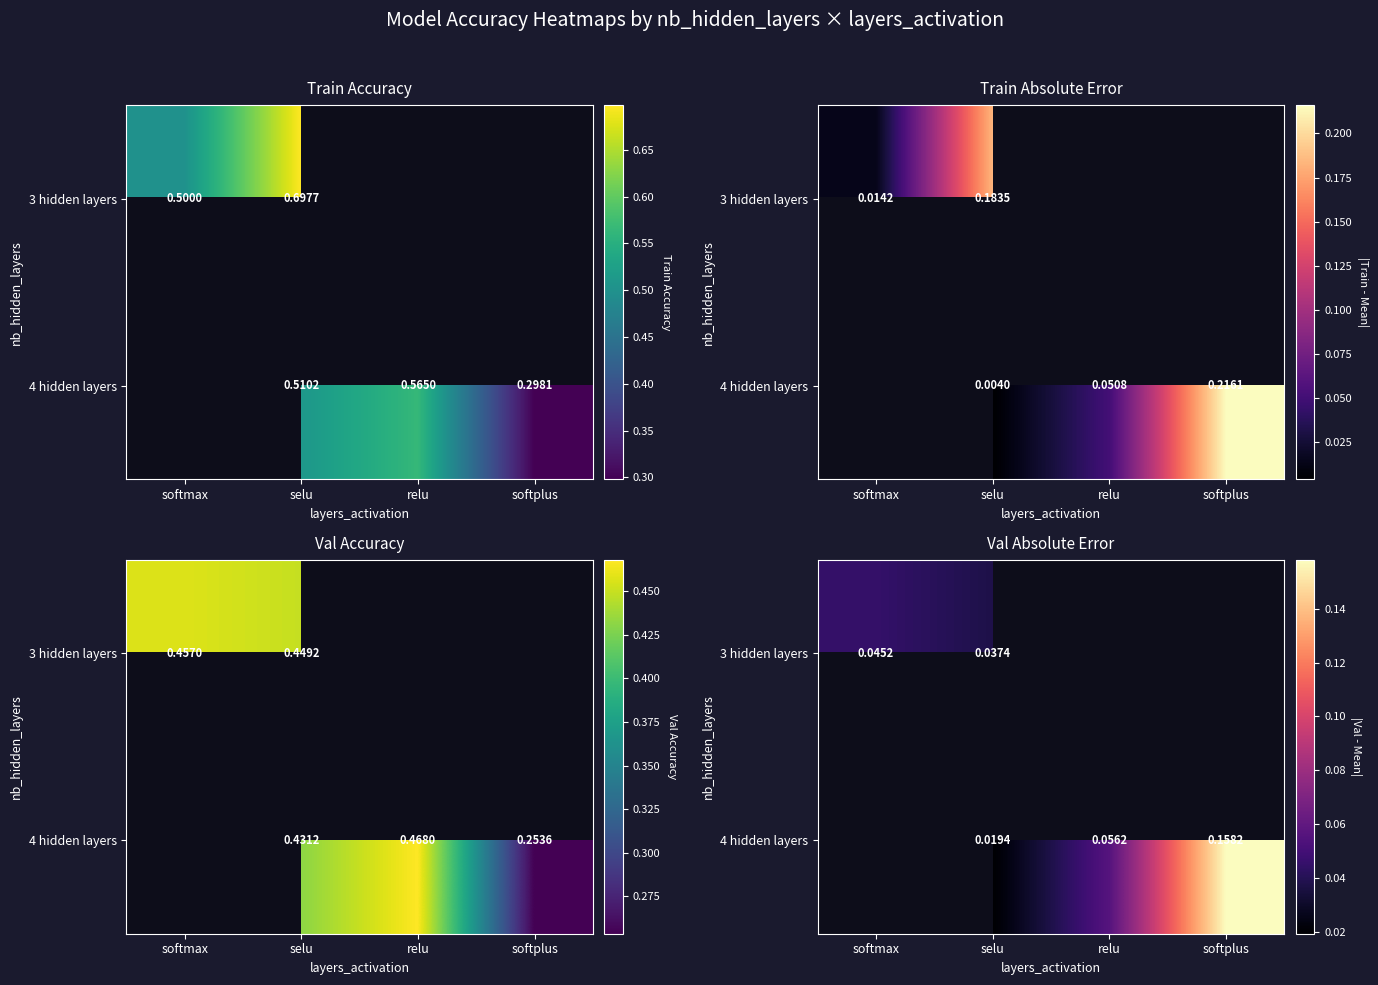

At which category does the chart reach its minimum across all series?

selu